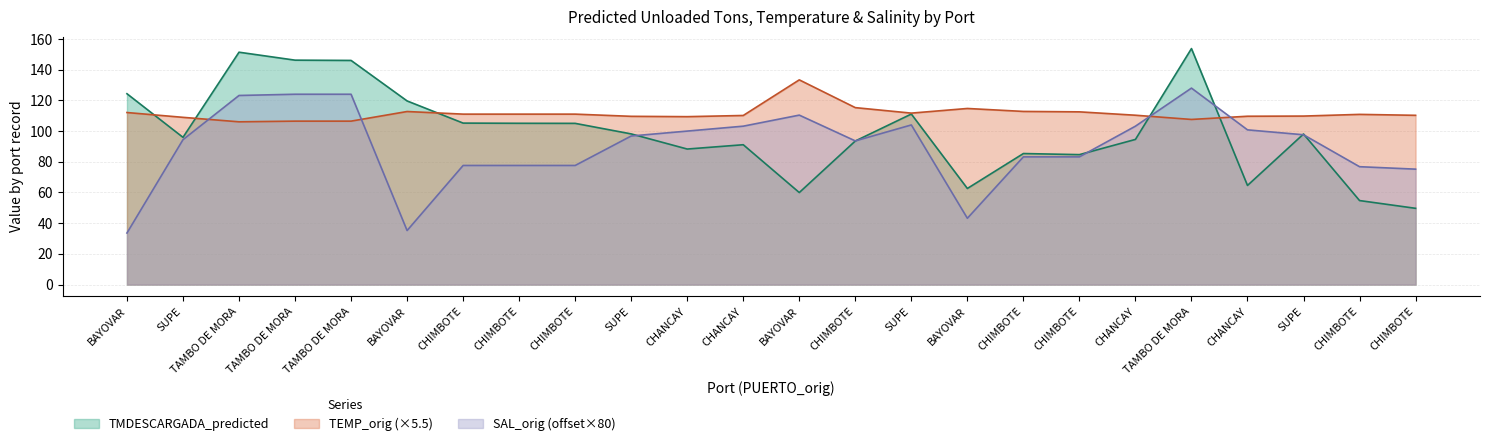

What is the difference between the TMDESCARGADA_predicted values at CHIMBOTE and CHANCAY?

33.6